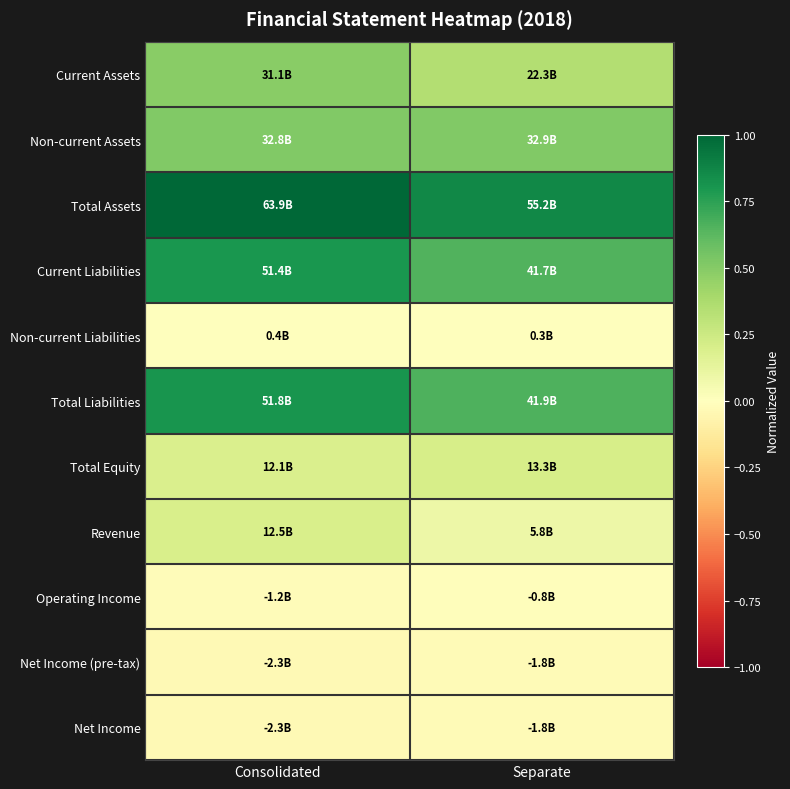

Reading left to right, what are all the values shown in this chart?

Current Assets: Consolidated=0.5	Separate=0.3
Non-current Assets: Consolidated=0.5	Separate=0.5
Total Assets: Consolidated=1.0	Separate=0.9
Current Liabilities: Consolidated=0.8	Separate=0.7
Non-current Liabilities: Consolidated=0.0	Separate=0.0
Total Liabilities: Consolidated=0.8	Separate=0.7
Total Equity: Consolidated=0.2	Separate=0.2
Revenue: Consolidated=0.2	Separate=0.1
Operating Income: Consolidated=-0.0	Separate=-0.0
Net Income (pre-tax): Consolidated=-0.0	Separate=-0.0
Net Income: Consolidated=-0.0	Separate=-0.0